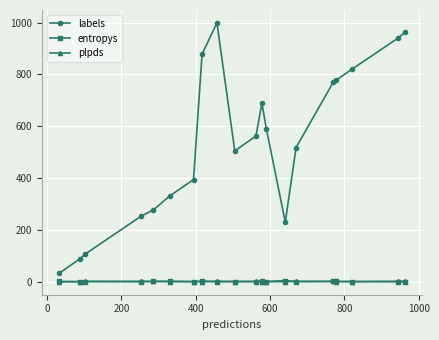

True or false: entropys and labels cross at least once.

False